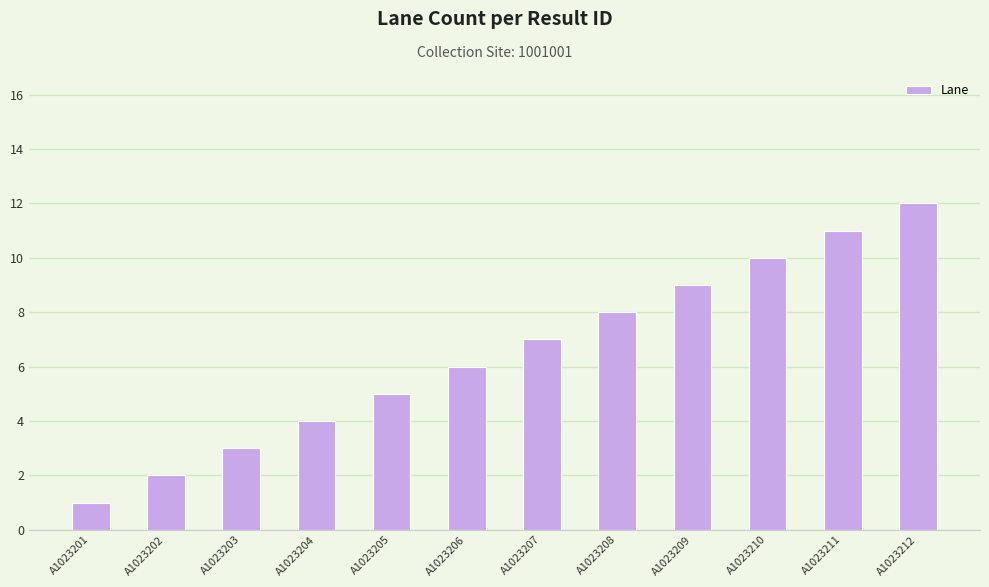

The chart shows a value of 5 at A1023205. True or false?

True